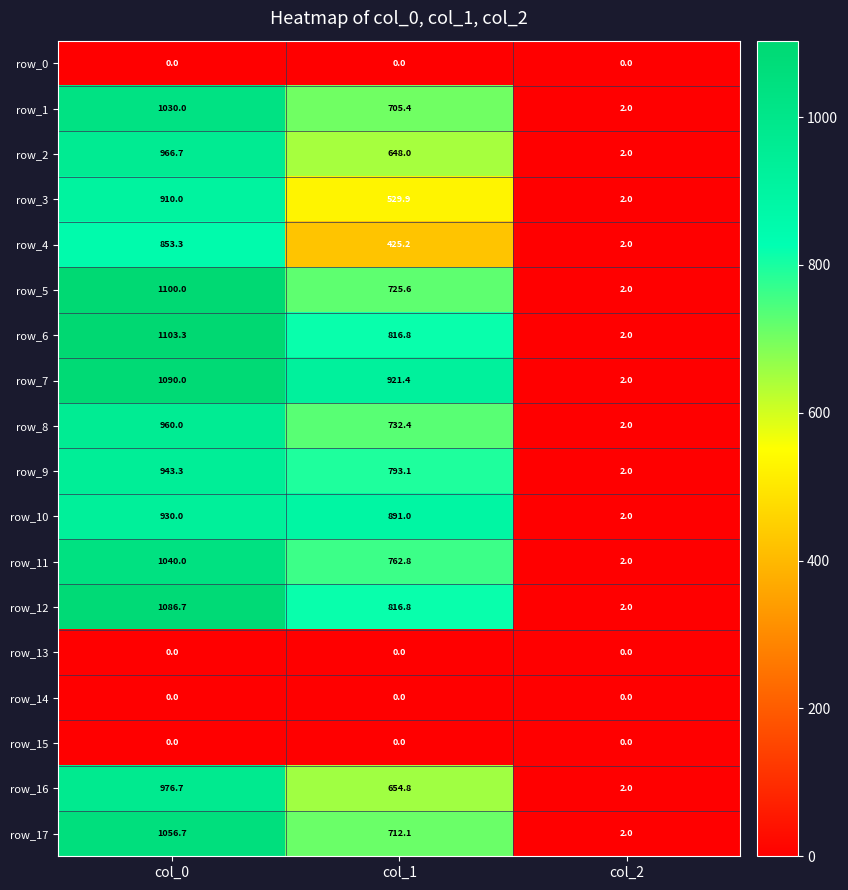

The row_0 series shows 0.0 at col_1. True or false?

True